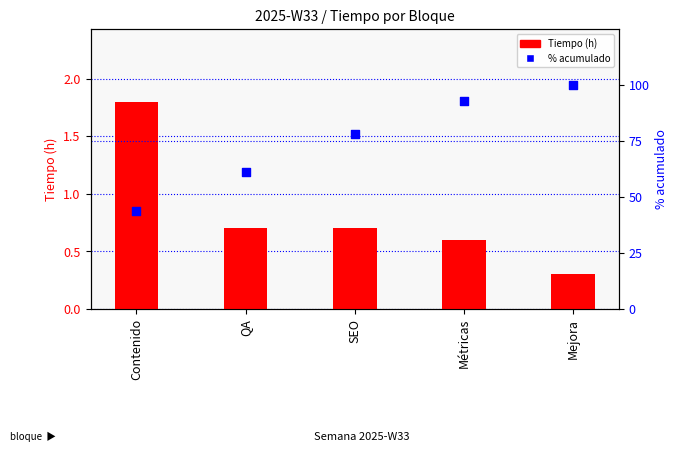

Which series contains the lowest Y value?

Tiempo (h)